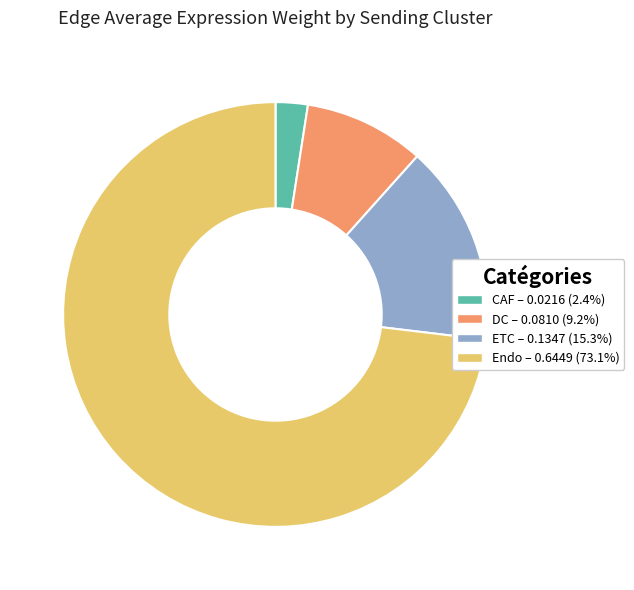

How many segments does this pie chart have?

4